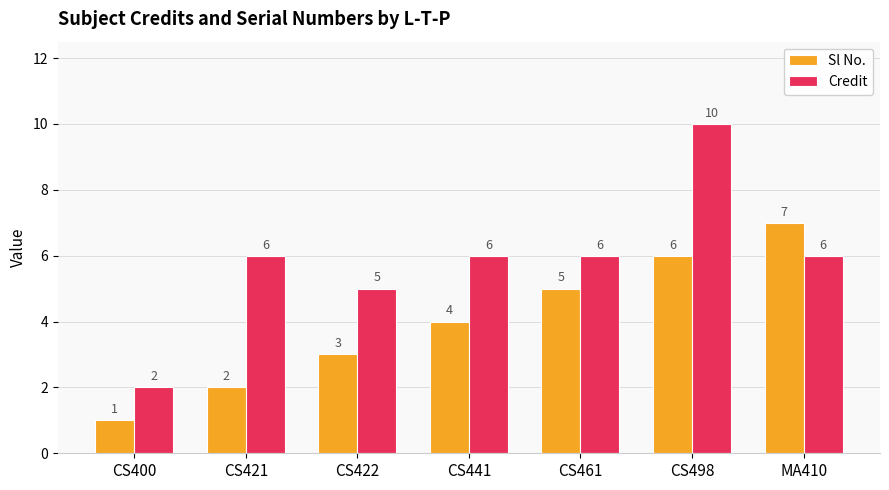

True or false: Sl No. has a value of 3 at CS422.

True